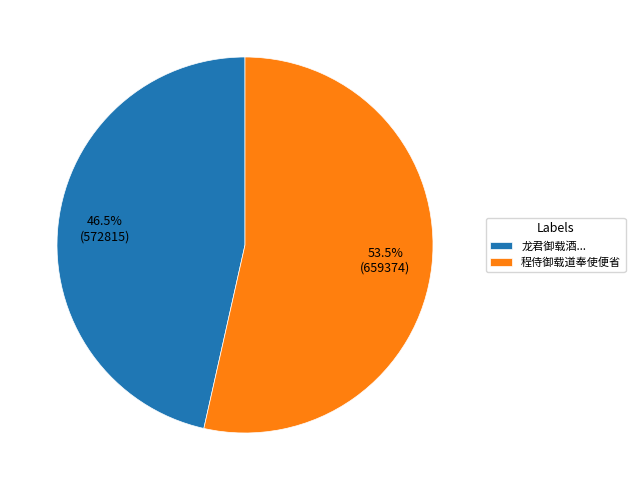

What percentage do 程侍御载道奉使便省 and 龙君御载酒... together represent?

100.0%